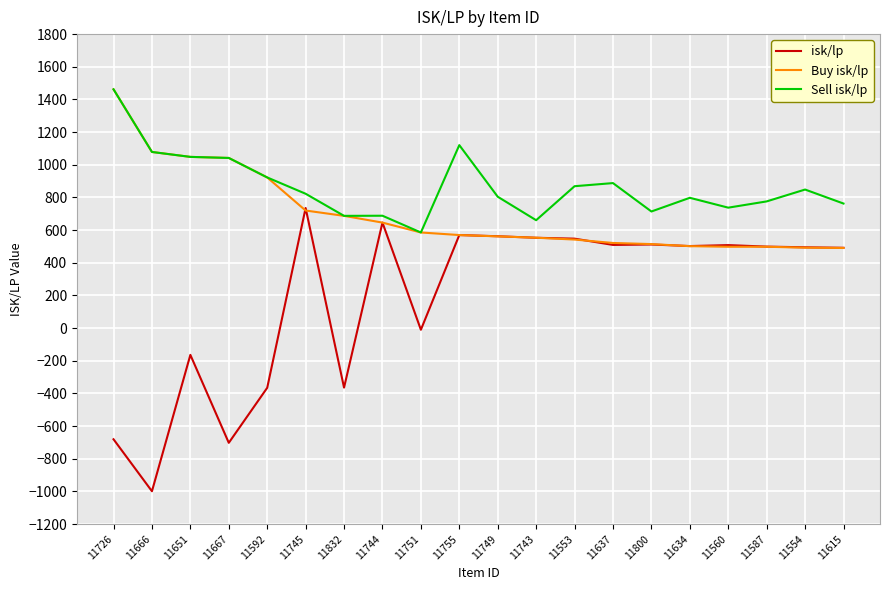

Where do Buy isk/lp and isk/lp first cross each other?

11592 and 11745